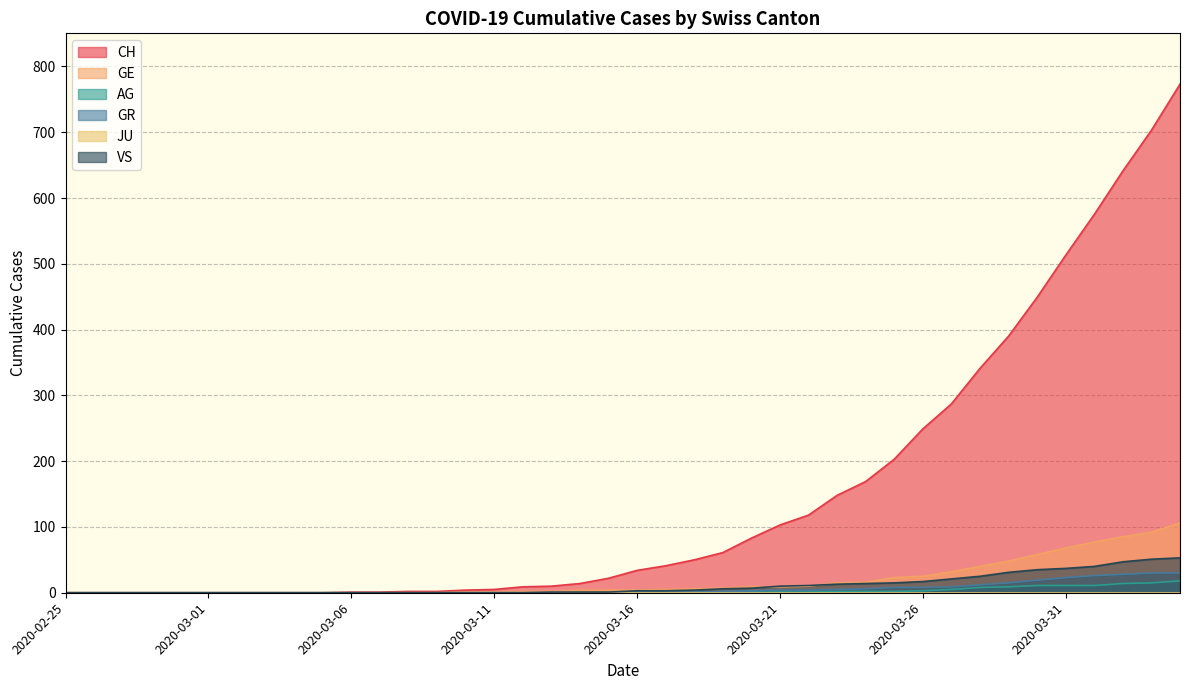

List the labels in order of CH value, largest first.

2020-04-04, 2020-04-03, 2020-04-02, 2020-04-01, 2020-03-31, 2020-03-30, 2020-03-29, 2020-03-28, 2020-03-27, 2020-03-26, 2020-03-25, 2020-03-24, 2020-03-23, 2020-03-22, 2020-03-21, 2020-03-20, 2020-03-19, 2020-03-18, 2020-03-17, 2020-03-16, 2020-03-15, 2020-03-14, 2020-03-13, 2020-03-12, 2020-03-11, 2020-03-10, 2020-03-08, 2020-03-09, 2020-03-06, 2020-03-07, 2020-02-25, 2020-02-26, 2020-02-27, 2020-02-28, 2020-02-29, 2020-03-01, 2020-03-02, 2020-03-03, 2020-03-04, 2020-03-05